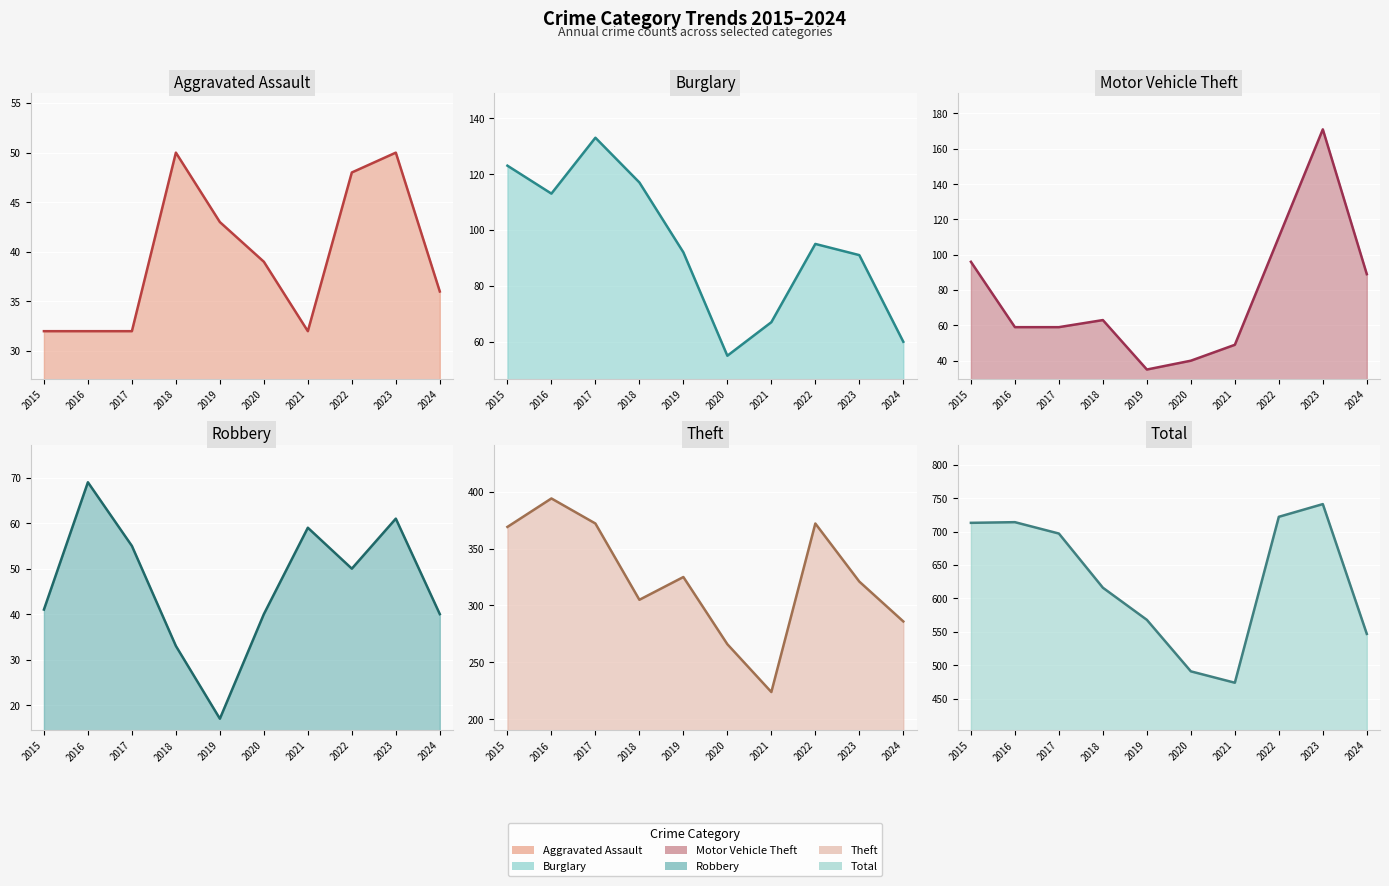

What are all the series names shown in the legend?

Aggravated Assault (line), Burglary (line), Motor Vehicle Theft (line), Robbery (line), Theft (line), Total (line)